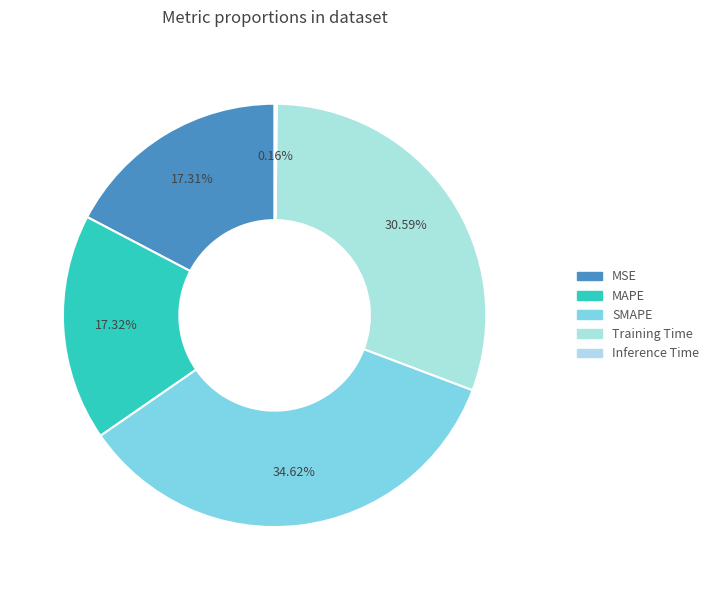

Which slice is the largest?

SMAPE